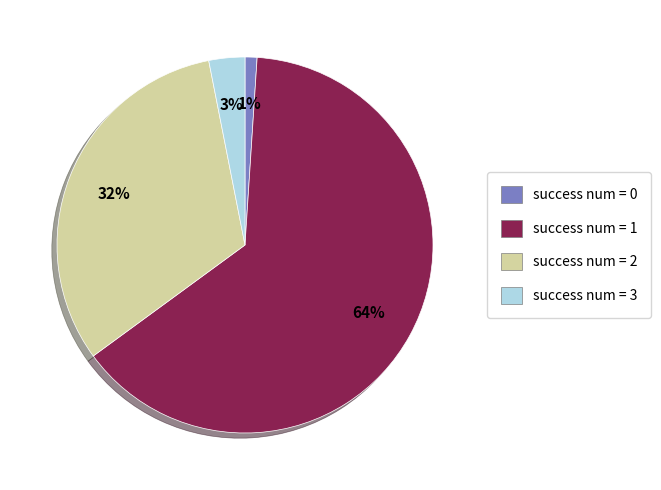

The success num = 2 slice represents 32% of the pie. True or false?

True